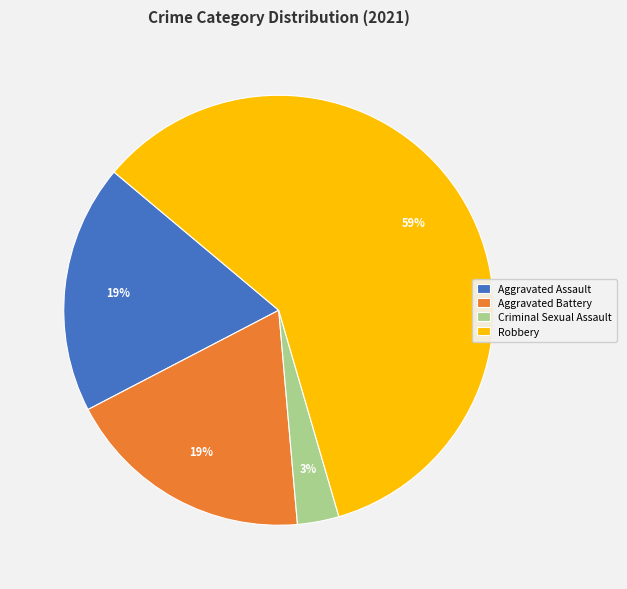

How many slices are in this pie chart?

4